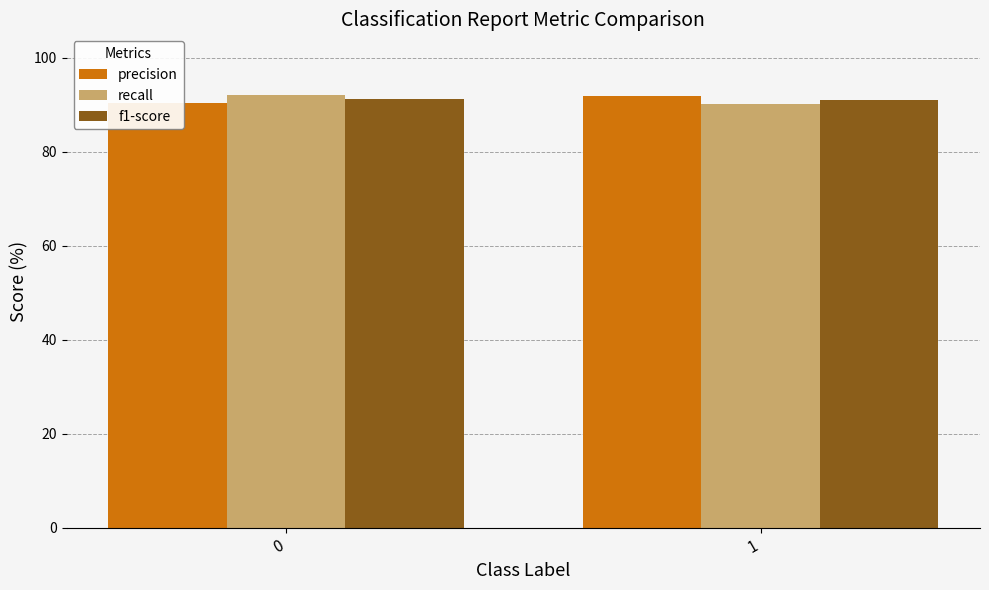

At 0, list the series in order from largest to smallest.

recall, f1-score, precision